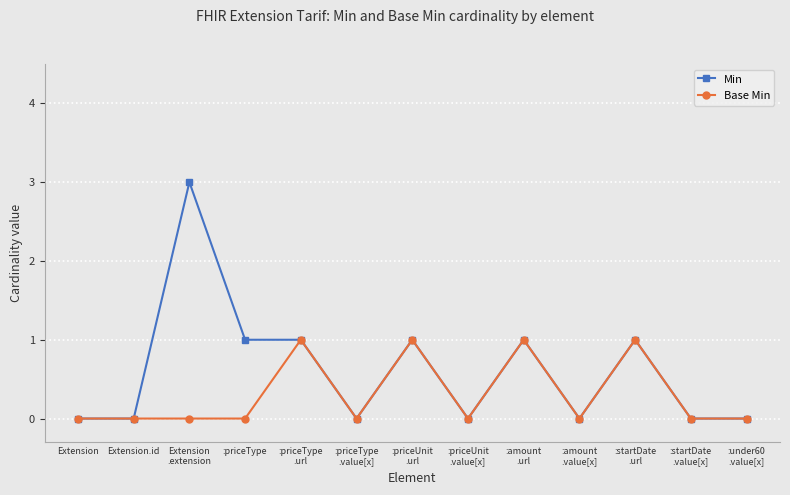

Reading right to left, extract all data points from this chart.

Min: :under60
.value[x]=0	:startDate
.value[x]=0	:startDate
.url=1	:amount
.value[x]=0	:amount
.url=1	:priceUnit
.value[x]=0	:priceUnit
.url=1	:priceType
.value[x]=0	:priceType
.url=1	:priceType=1	Extension
.extension=3	Extension.id=0	Extension=0
Base Min: :under60
.value[x]=0	:startDate
.value[x]=0	:startDate
.url=1	:amount
.value[x]=0	:amount
.url=1	:priceUnit
.value[x]=0	:priceUnit
.url=1	:priceType
.value[x]=0	:priceType
.url=1	:priceType=0	Extension
.extension=0	Extension.id=0	Extension=0